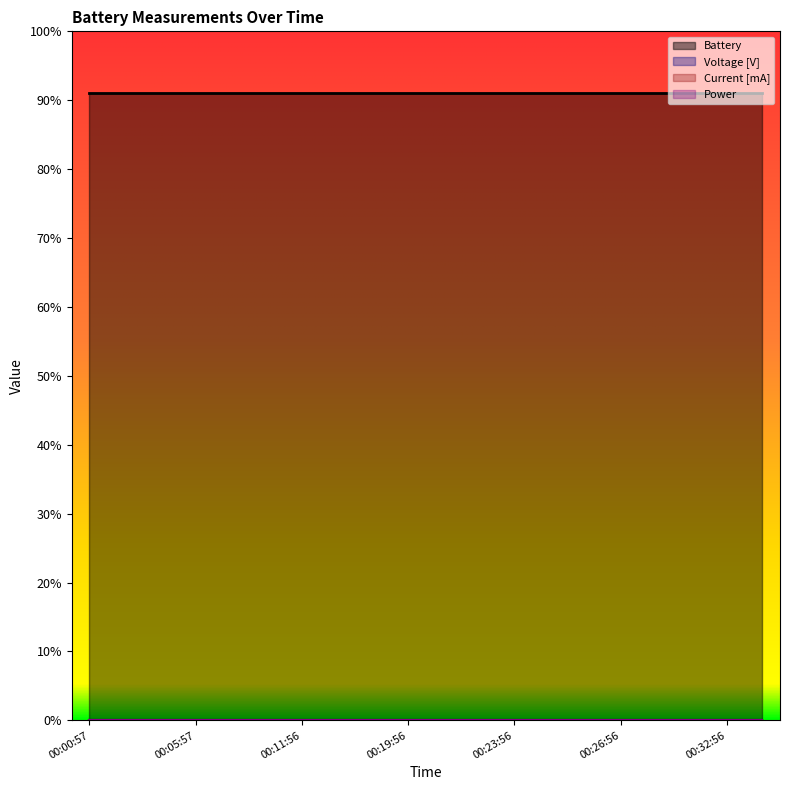

Is the value of Voltage [V] at 00:23:56 greater than the value of Power at 00:30:56?

No